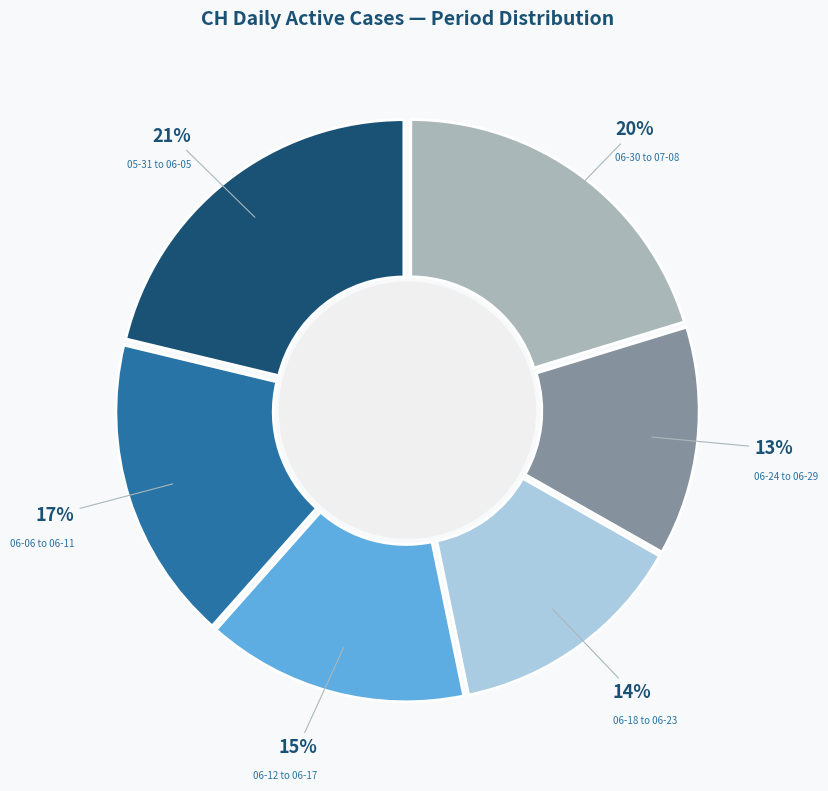

Do 05-31 to 06-05 and 06-06 to 06-11 together represent more than half of the pie?

No